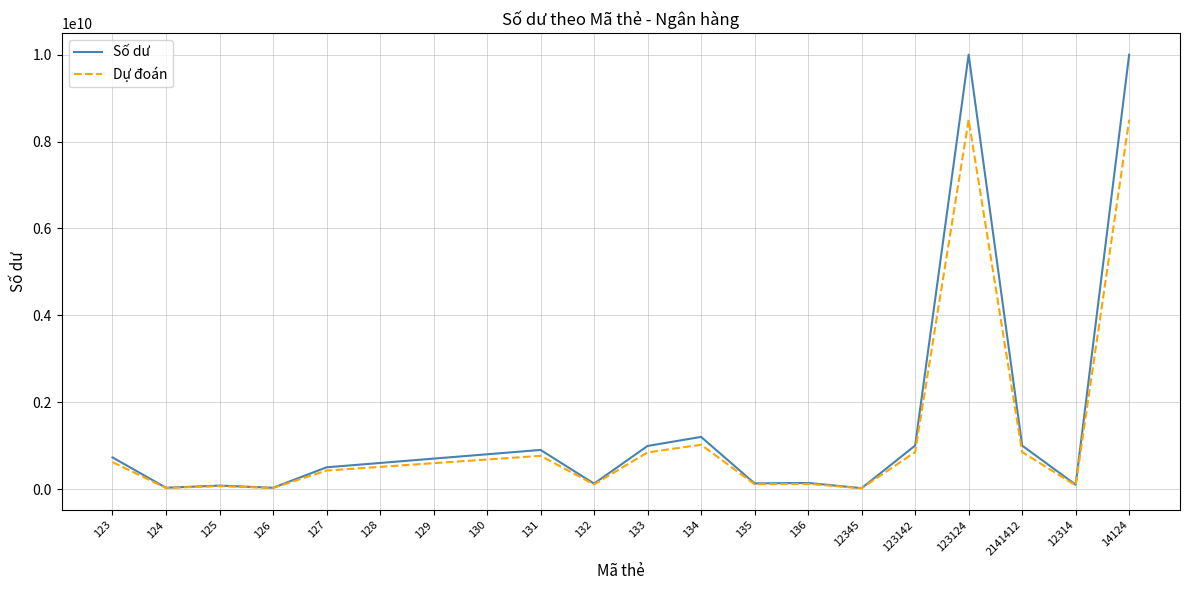

Rank the series by their maximum value, from highest to lowest.

Số dư, Dự đoán